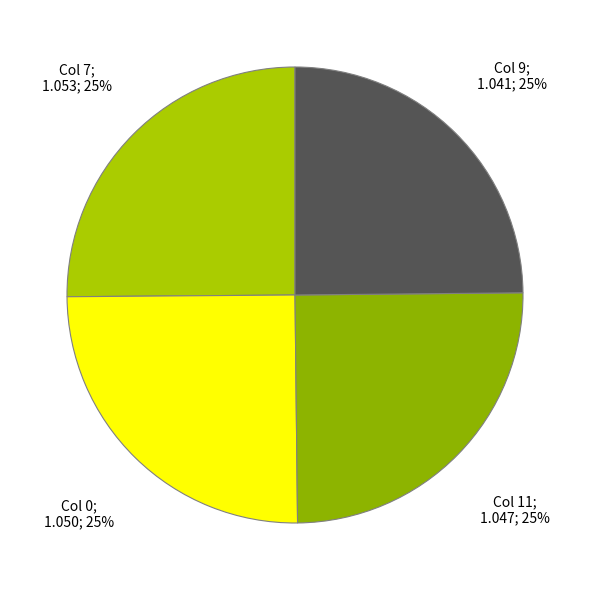

How many slices are in this pie chart?

4